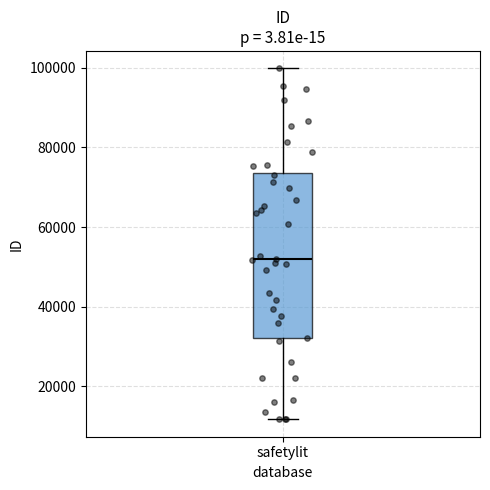

Read this box plot against the y-axis: the position of the median line, the range covered by the box, and the ends of both whiskers. The values are not printed on the chart, so give them approximately, as read against the axis.

median 52000, box 32000 to 74000, whiskers 12000 to 100000